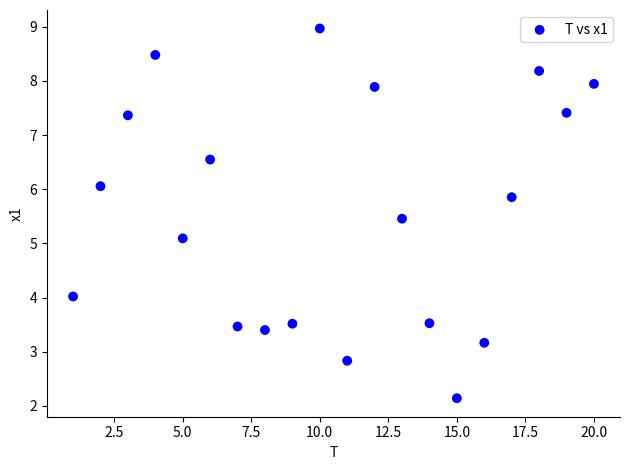

What is the range of X values (max minus min)?

19.0